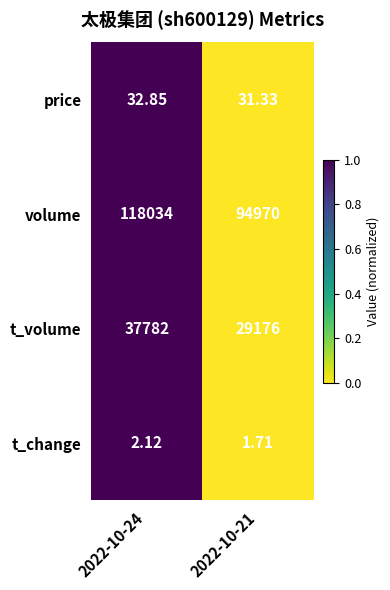

Which series has the largest total across all categories?

volume